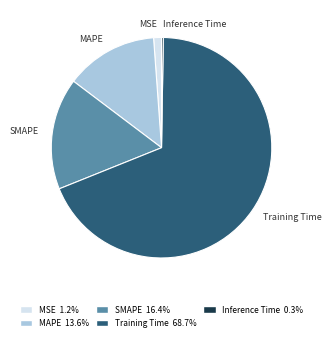

What is the largest slice in the pie chart?

Training Time